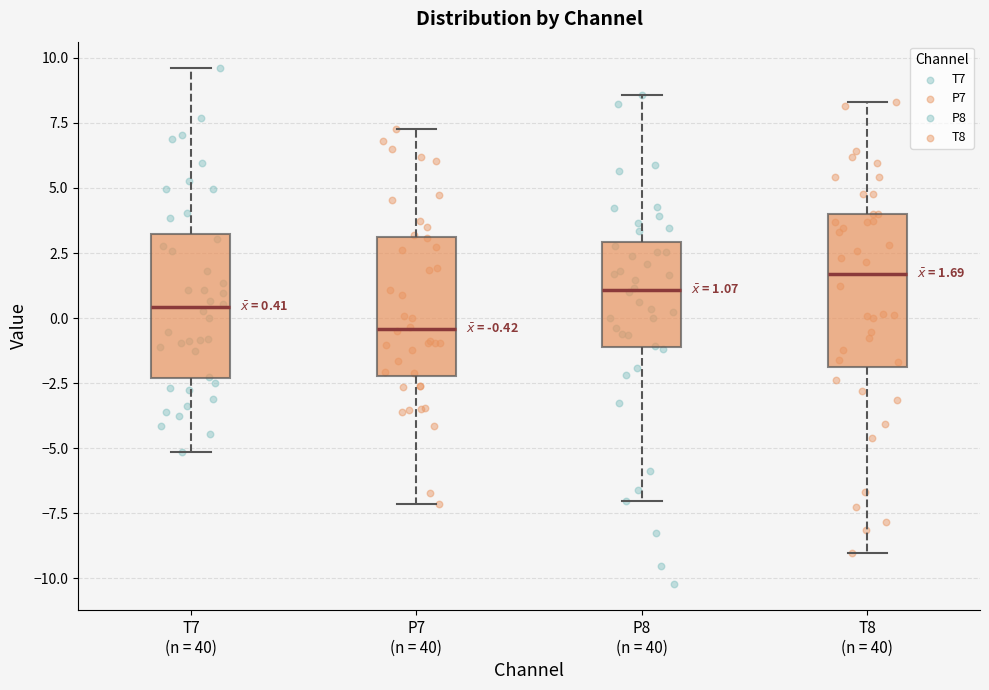

Which box has the lowest median line?

P7 (n = 40)